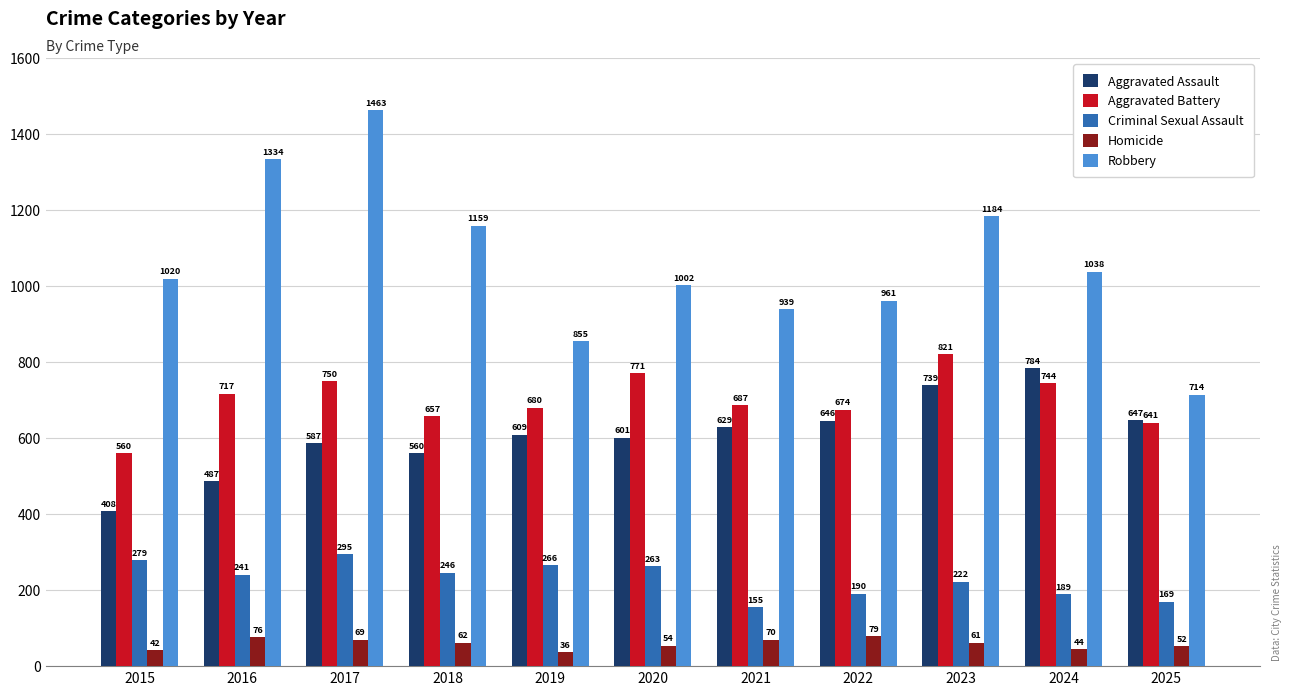

What is the sum of all Homicide values?

645